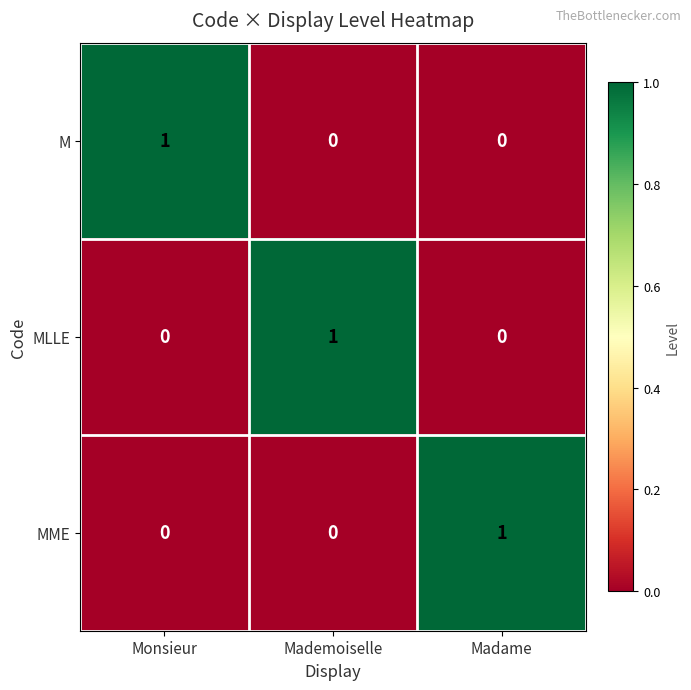

What is the total value across all series at Mademoiselle?

1